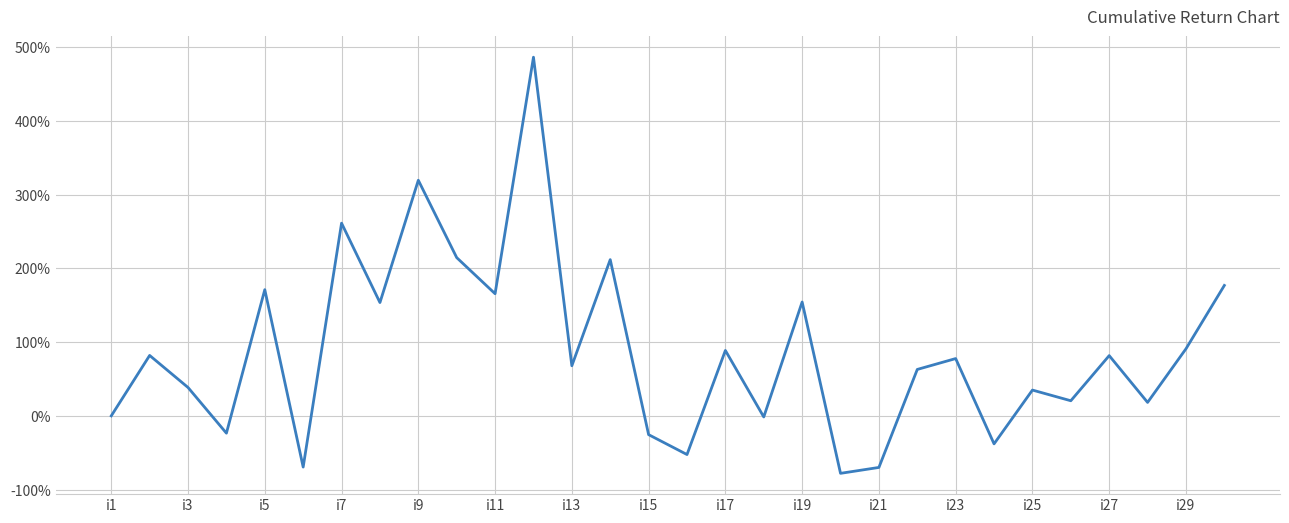

What is the greatest value displayed?

486.8